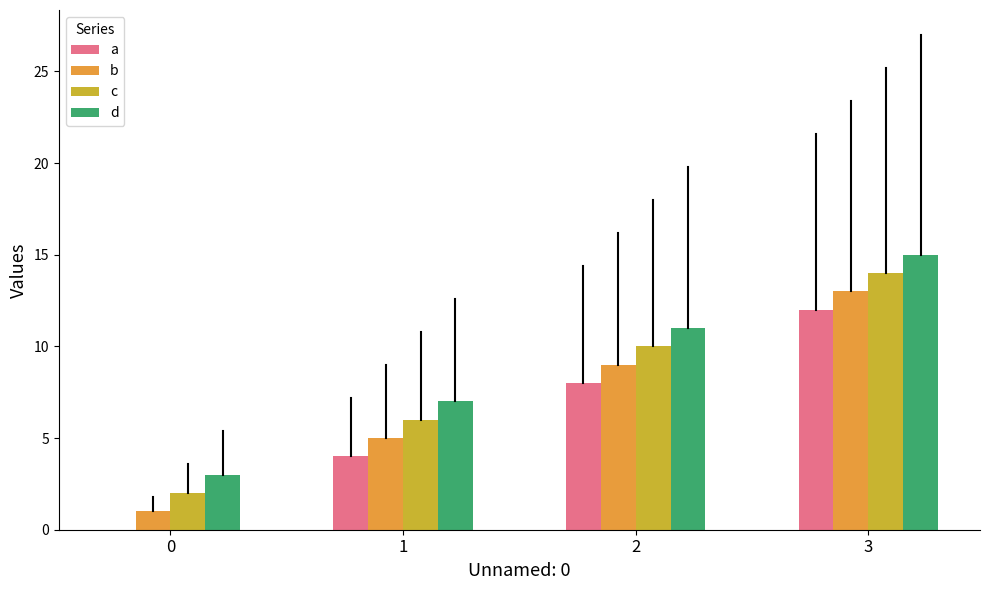

Count the number of categories in the chart.

4